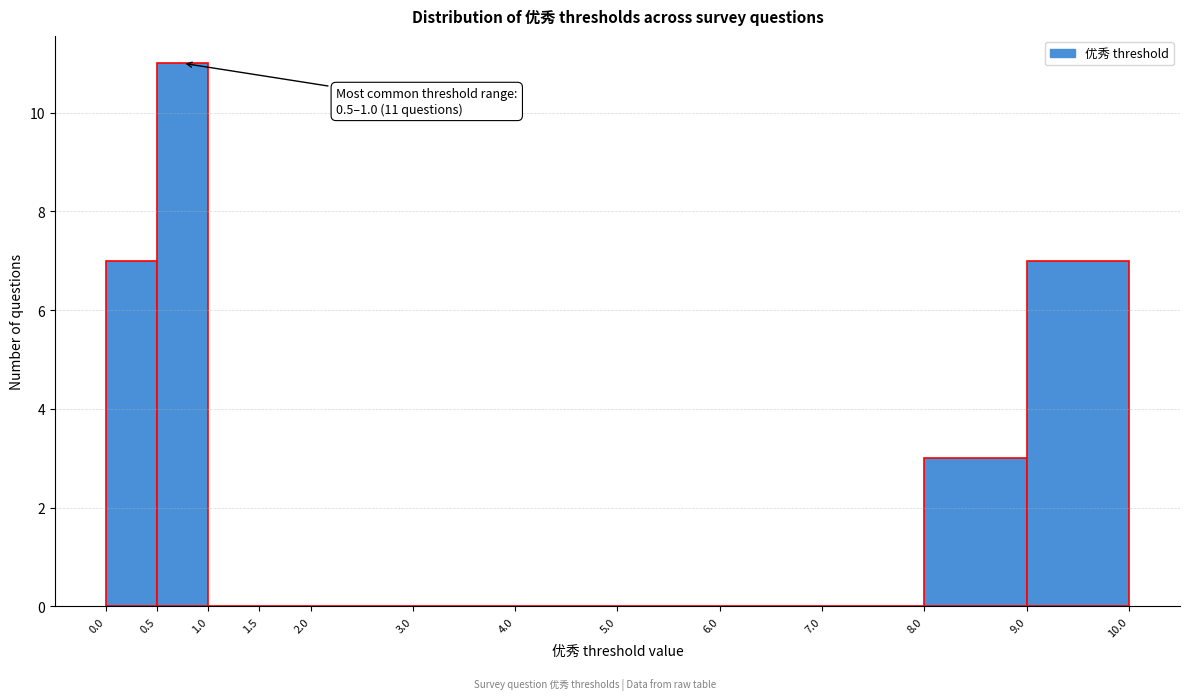

Over which range of the x-axis is the bar tallest?

0.5 to 1.0